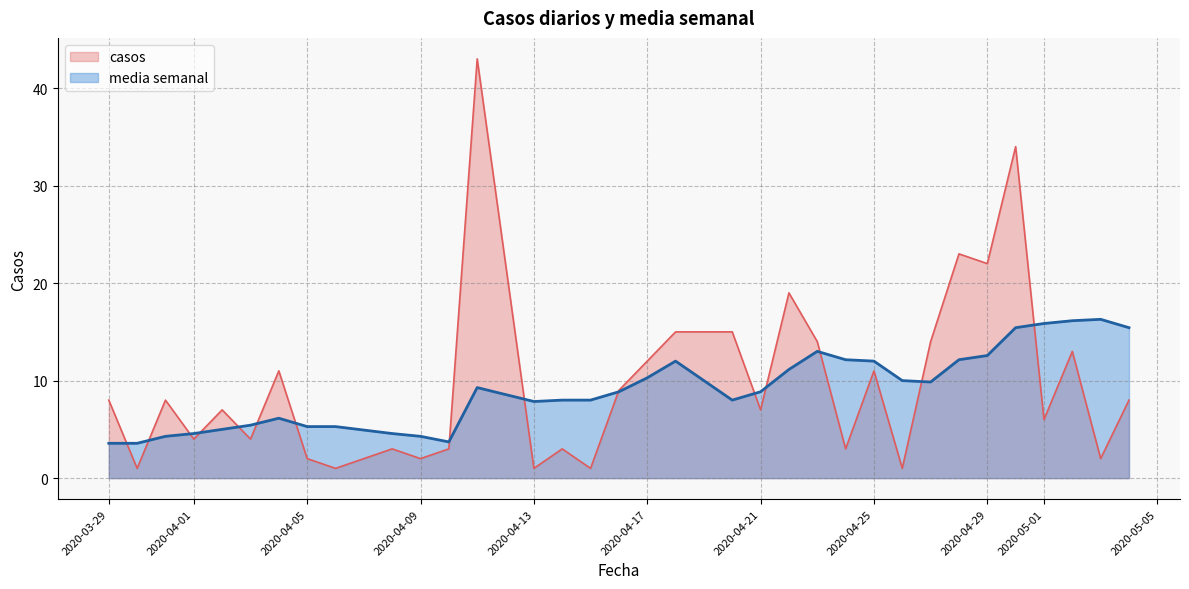

Reading left to right, what are all the values shown in this chart?

casos: 2020-03-29=8.0	2020-03-30=1.0	2020-03-31=8.0	2020-04-01=4.0	2020-04-02=7.0	2020-04-03=4.0	2020-04-04=11.0	2020-04-05=2.0	2020-04-06=1.0	2020-04-08=3.0	2020-04-09=2.0	2020-04-10=3.0	2020-04-11=43.0	2020-04-13=1.0	2020-04-14=3.0	2020-04-15=1.0	2020-04-16=9.0	2020-04-17=12.0	2020-04-18=15.0	2020-04-20=15.0	2020-04-21=7.0	2020-04-22=19.0	2020-04-23=14.0	2020-04-24=3.0	2020-04-25=11.0	2020-04-26=1.0	2020-04-27=14.0	2020-04-28=23.0	2020-04-29=22.0	2020-04-30=34.0	2020-05-01=6.0	2020-05-02=13.0	2020-05-03=2.0	2020-05-04=8.0
media semanal: 2020-03-29=3.6	2020-03-30=3.6	2020-03-31=4.3	2020-04-01=4.6	2020-04-02=5.0	2020-04-03=5.4	2020-04-04=6.1	2020-04-05=5.3	2020-04-06=5.3	2020-04-08=4.6	2020-04-09=4.3	2020-04-10=3.7	2020-04-11=9.3	2020-04-13=7.9	2020-04-14=8.0	2020-04-15=8.0	2020-04-16=8.9	2020-04-17=10.3	2020-04-18=12.0	2020-04-20=8.0	2020-04-21=8.9	2020-04-22=11.1	2020-04-23=13.0	2020-04-24=12.1	2020-04-25=12.0	2020-04-26=10.0	2020-04-27=9.9	2020-04-28=12.1	2020-04-29=12.6	2020-04-30=15.4	2020-05-01=15.9	2020-05-02=16.1	2020-05-03=16.3	2020-05-04=15.4